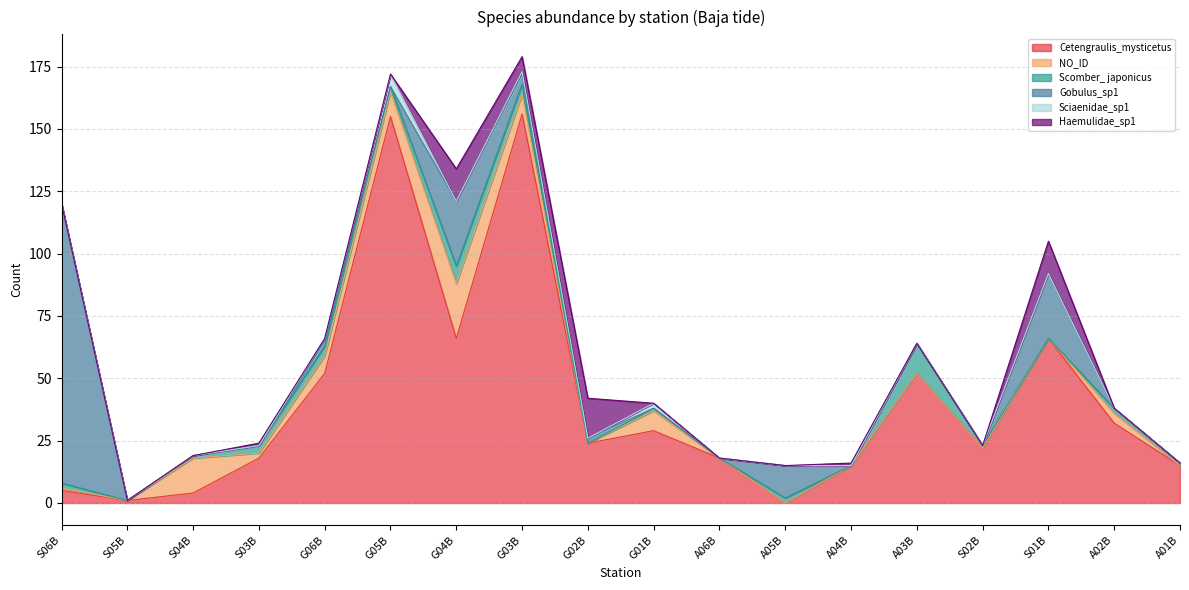

What is the total value across all series at G06B?

66